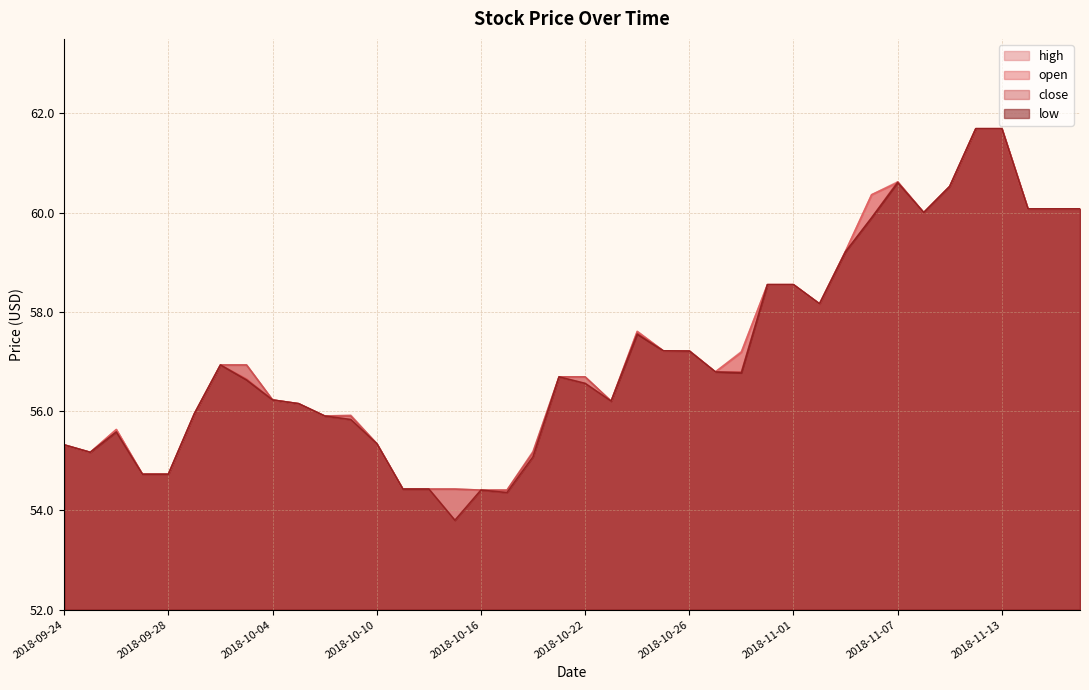

True or false: low has more than 0 points higher than both neighbors.

True